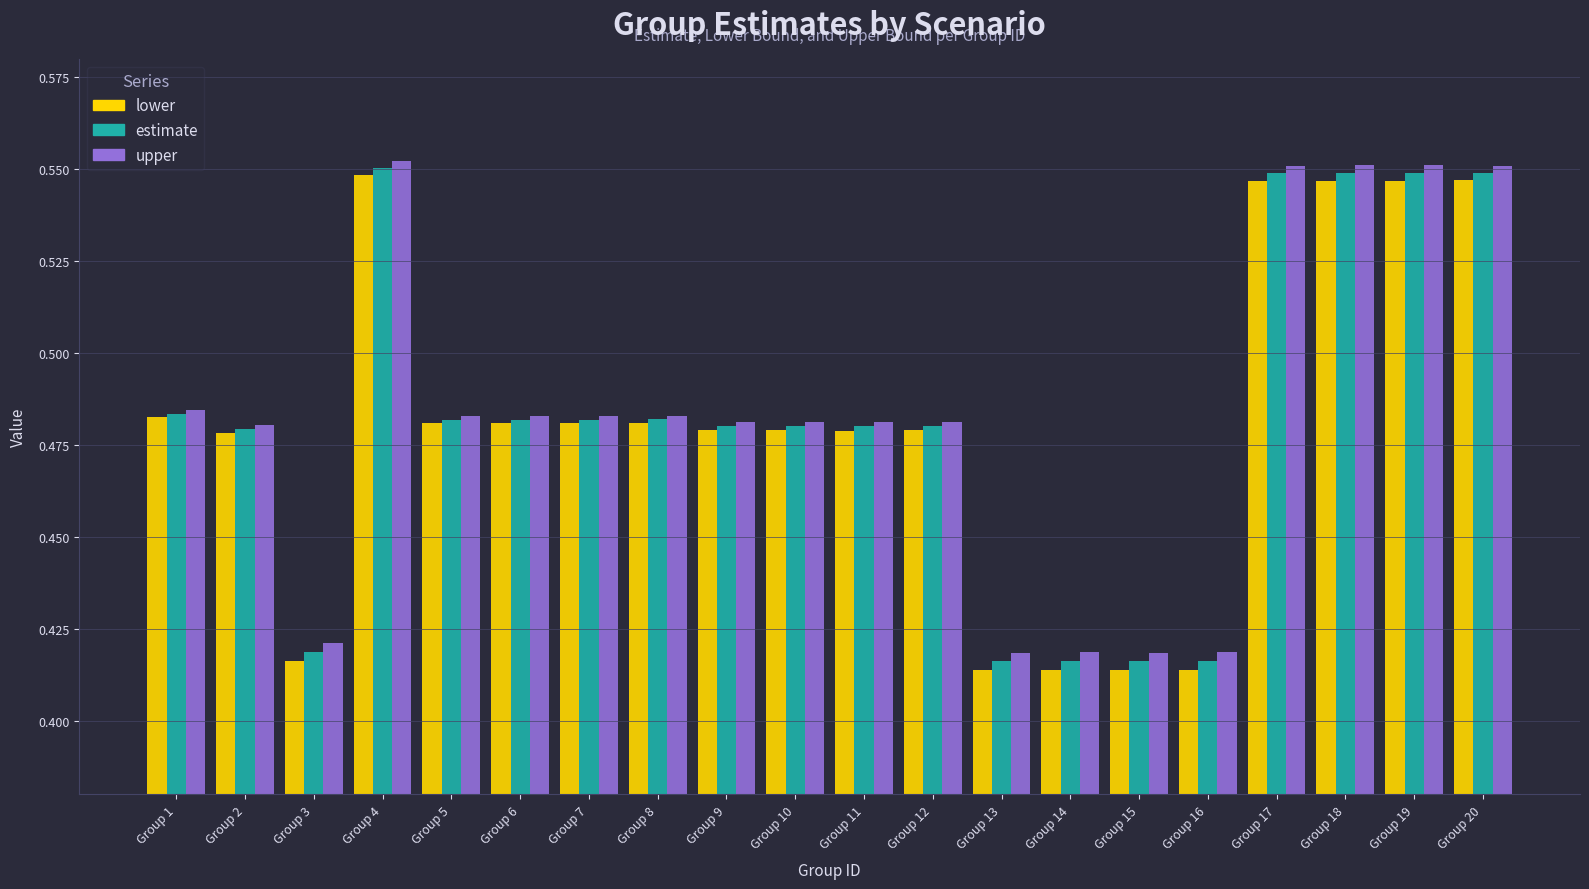

How many lower values are between 0 and 1?

20